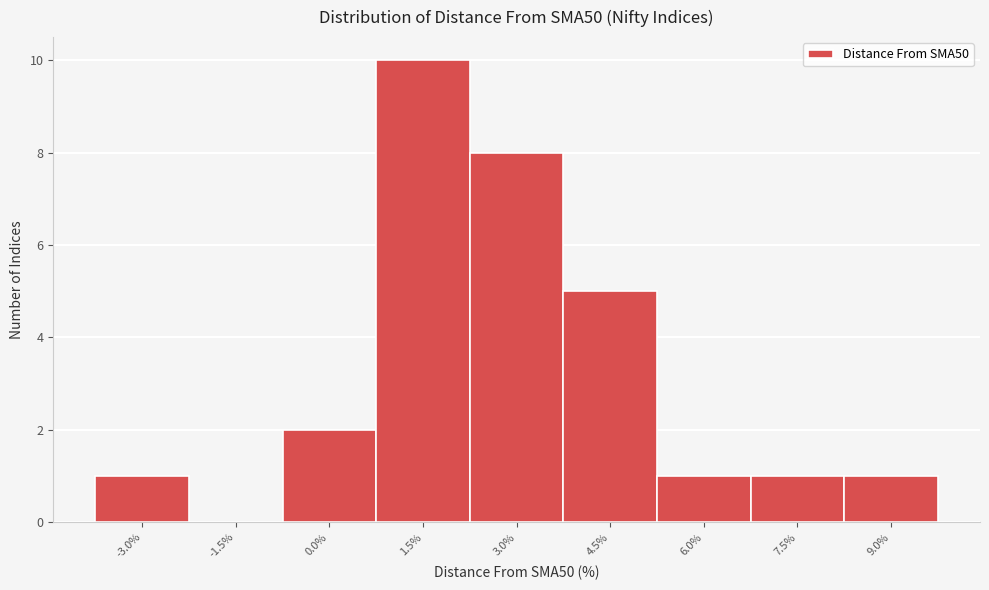

Reading right to left, list all the values displayed in this chart.

9.0%=1	7.5%=1	6.0%=1	4.5%=5	3.0%=8	1.5%=10	0.0%=2	-1.5%=0	-3.0%=1